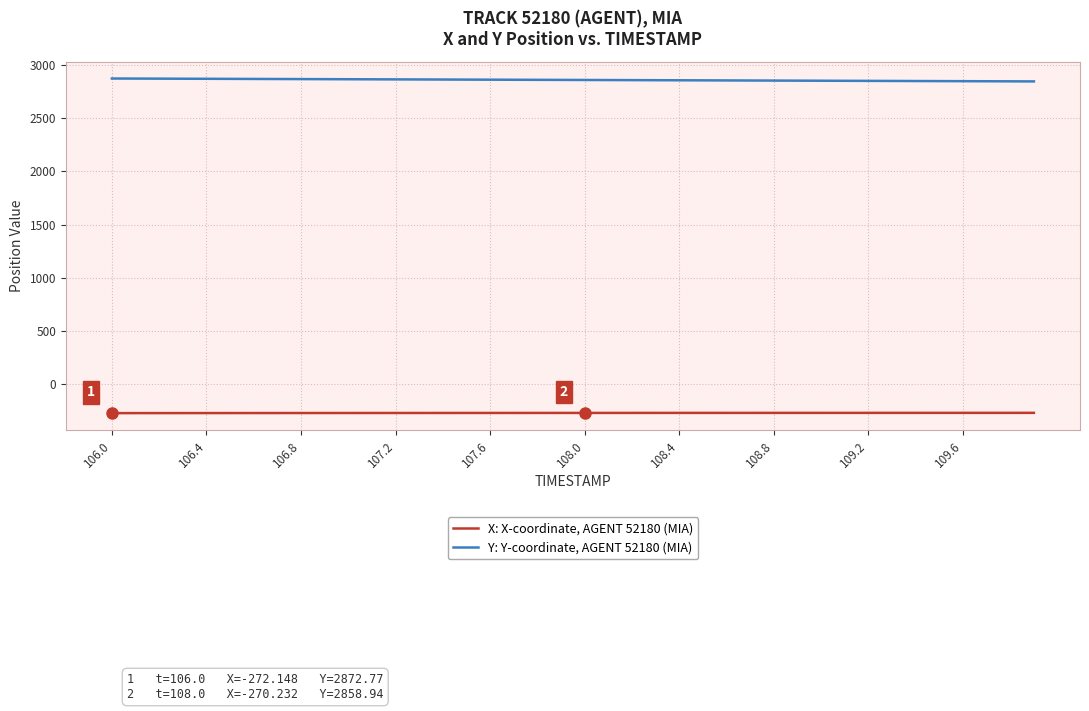

List the series in order of their overall mean, highest first.

Y: Y-coordinate, AGENT 52180 (MIA), X: X-coordinate, AGENT 52180 (MIA)